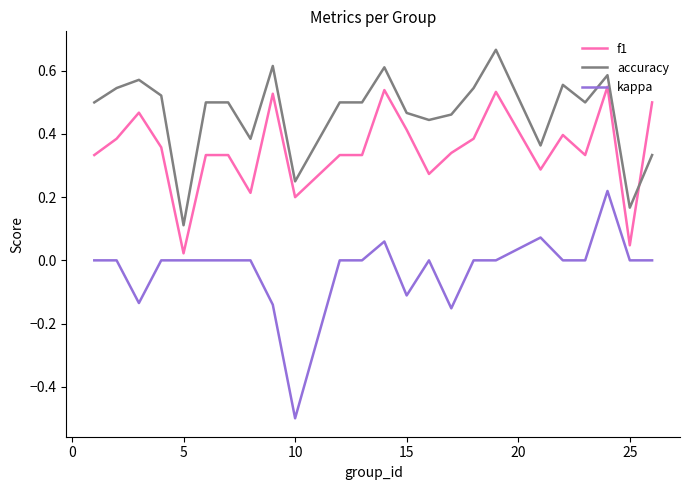

True or false: f1 and kappa cross at least once.

False